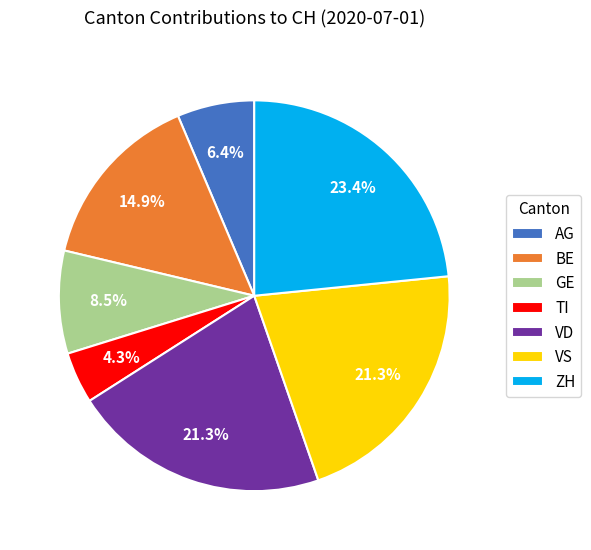

Is VD the majority of the pie?

No